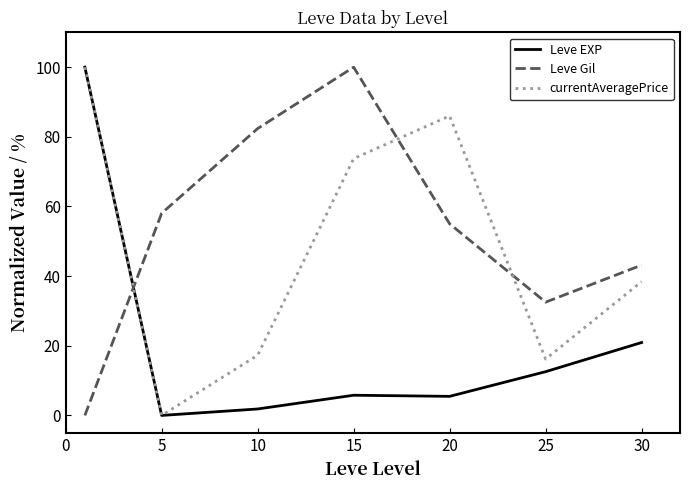

What is the maximum value for Leve EXP?

100.0